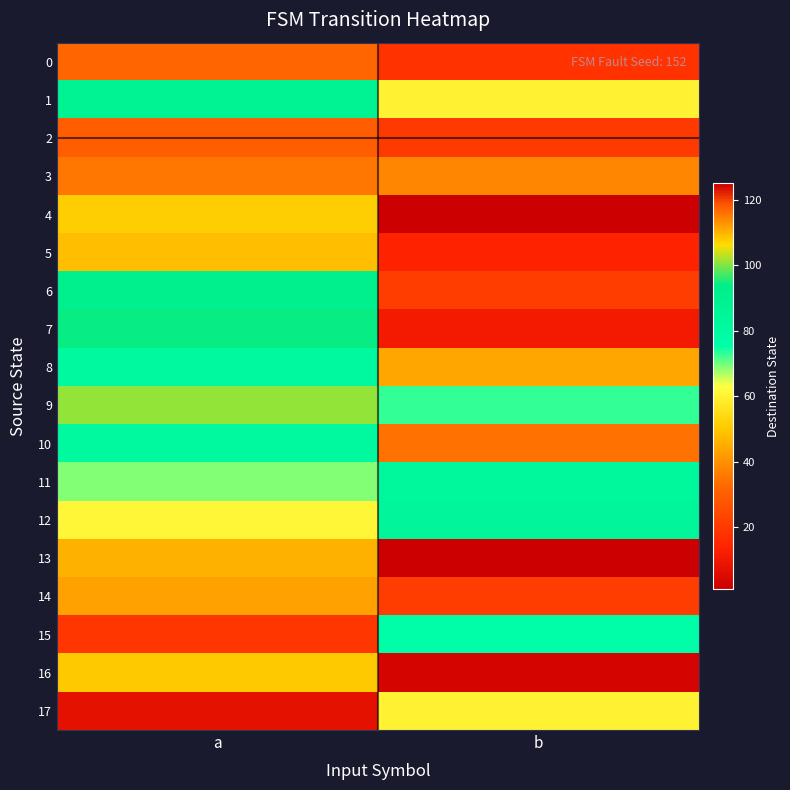

List the series in order of their peak value, lowest first.

2, 0, 14, 5, 16, 4, 17, 15, 11, 12, 1, 6, 7, 9, 8, 3, 10, 13